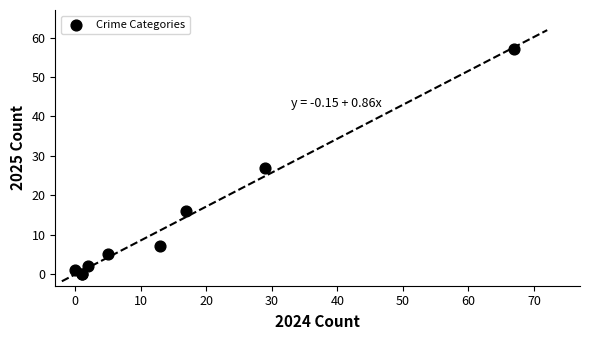

What Y value in the scatter plot is closest to 28?

27